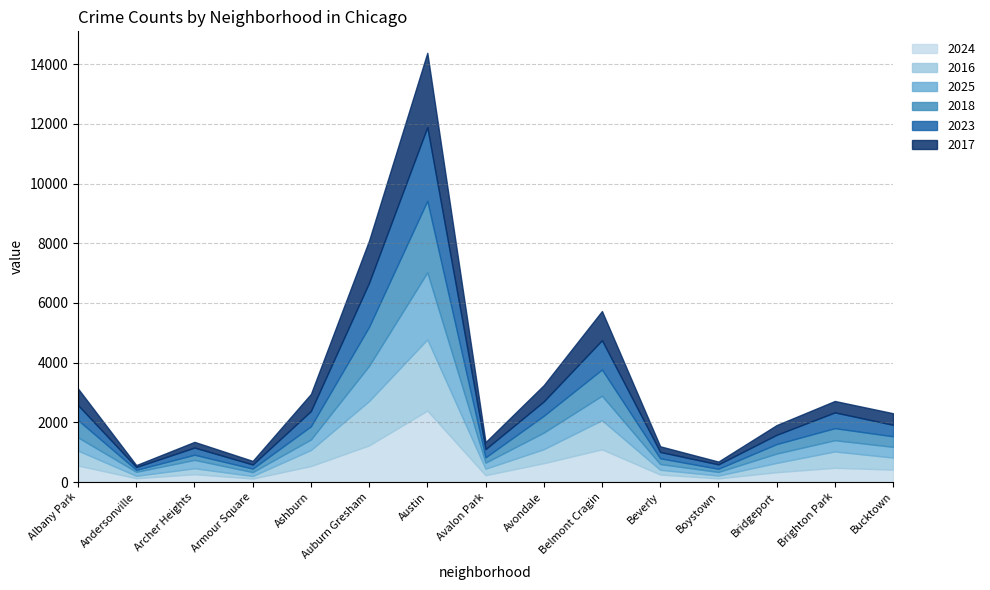

True or false: 2025 and 2023 cross at least once.

True